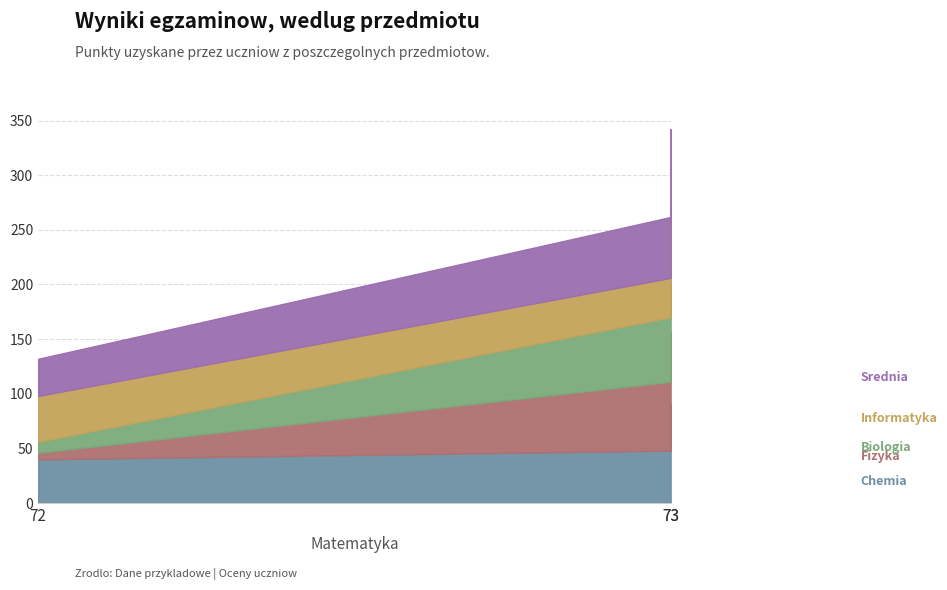

How many lines are shown in the chart?

5